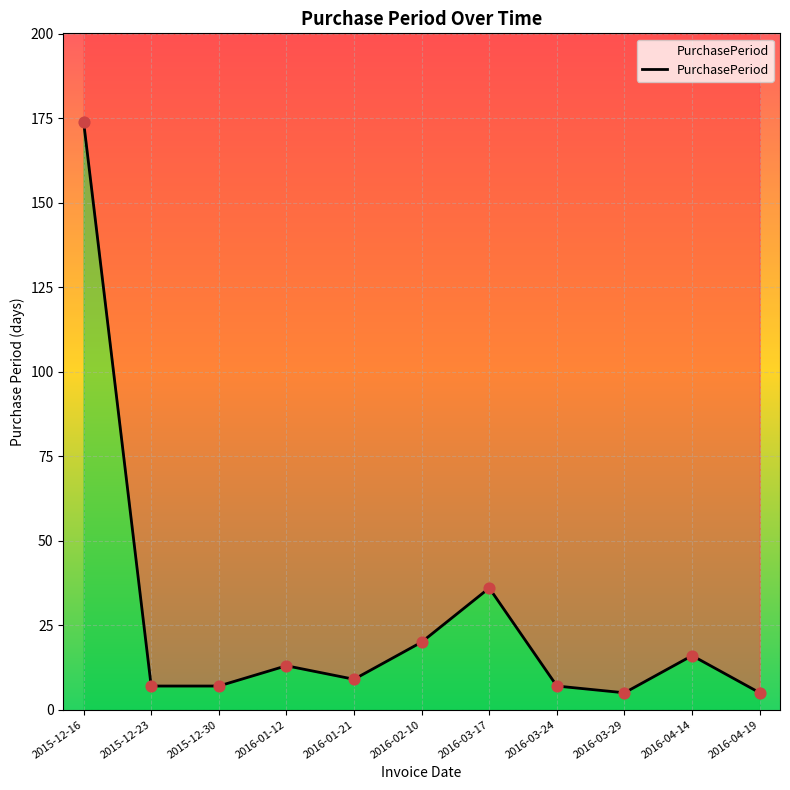

What is the ratio of the value at 2016-01-12 to the value at 2016-03-24?

1.9